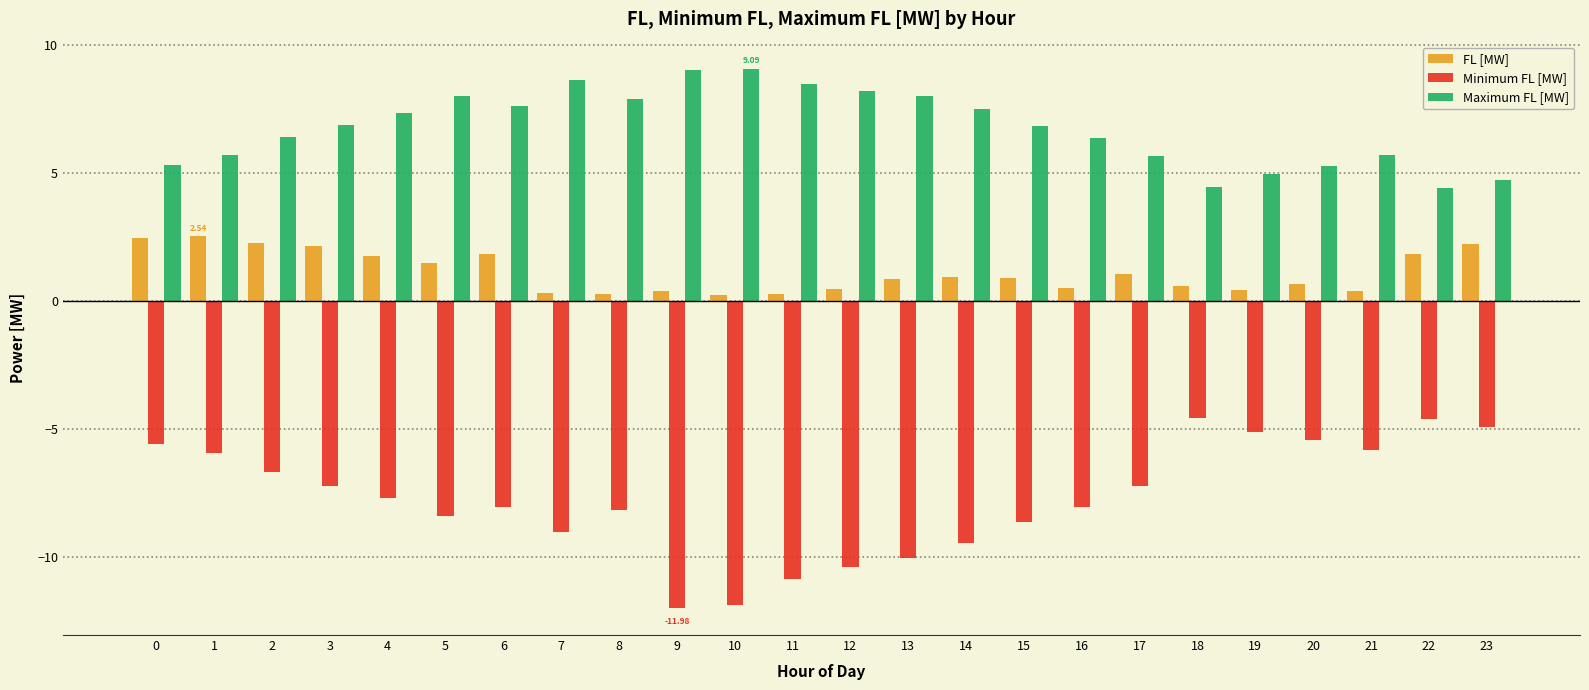

Is the value of FL [MW] at 19 greater than the value of Minimum FL [MW] at 1?

Yes